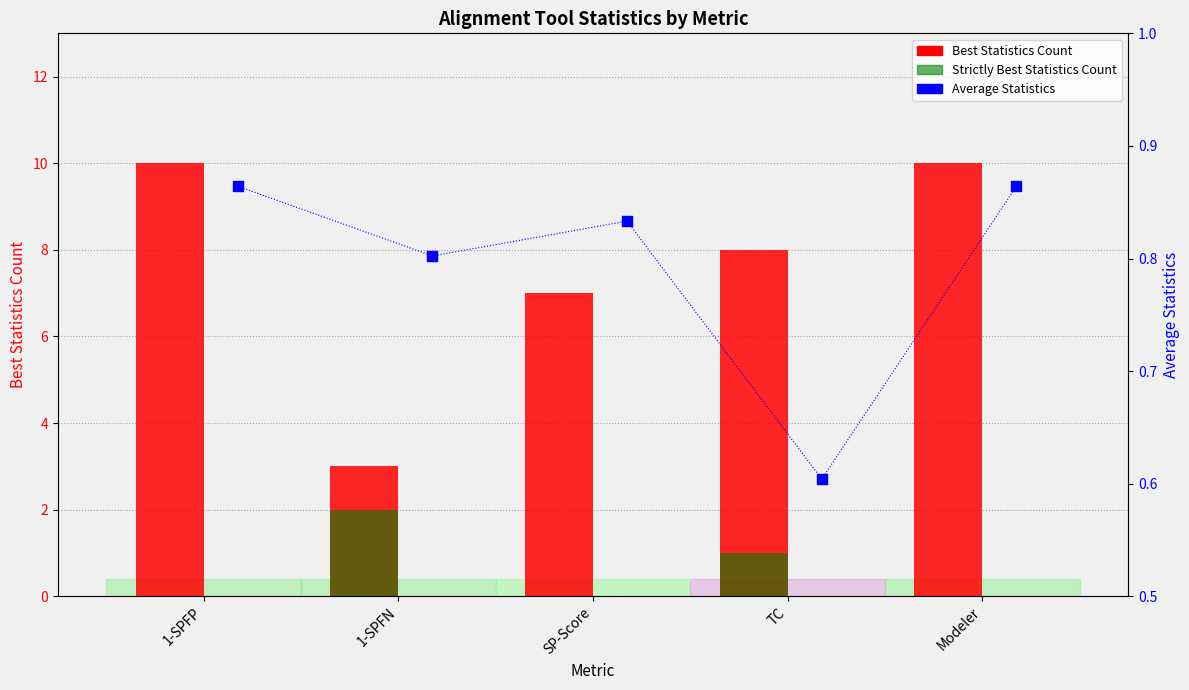

Which series has the widest spread of Y values?

Best Statistics Count